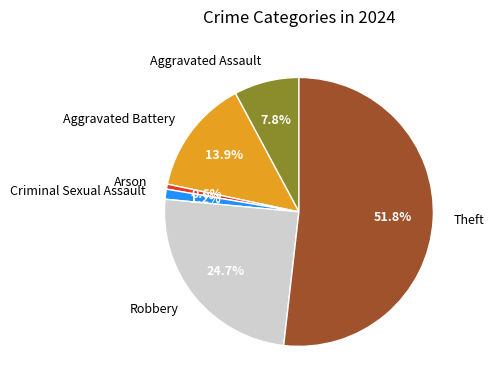

What percentage is the Theft slice, to the nearest percent?

52%